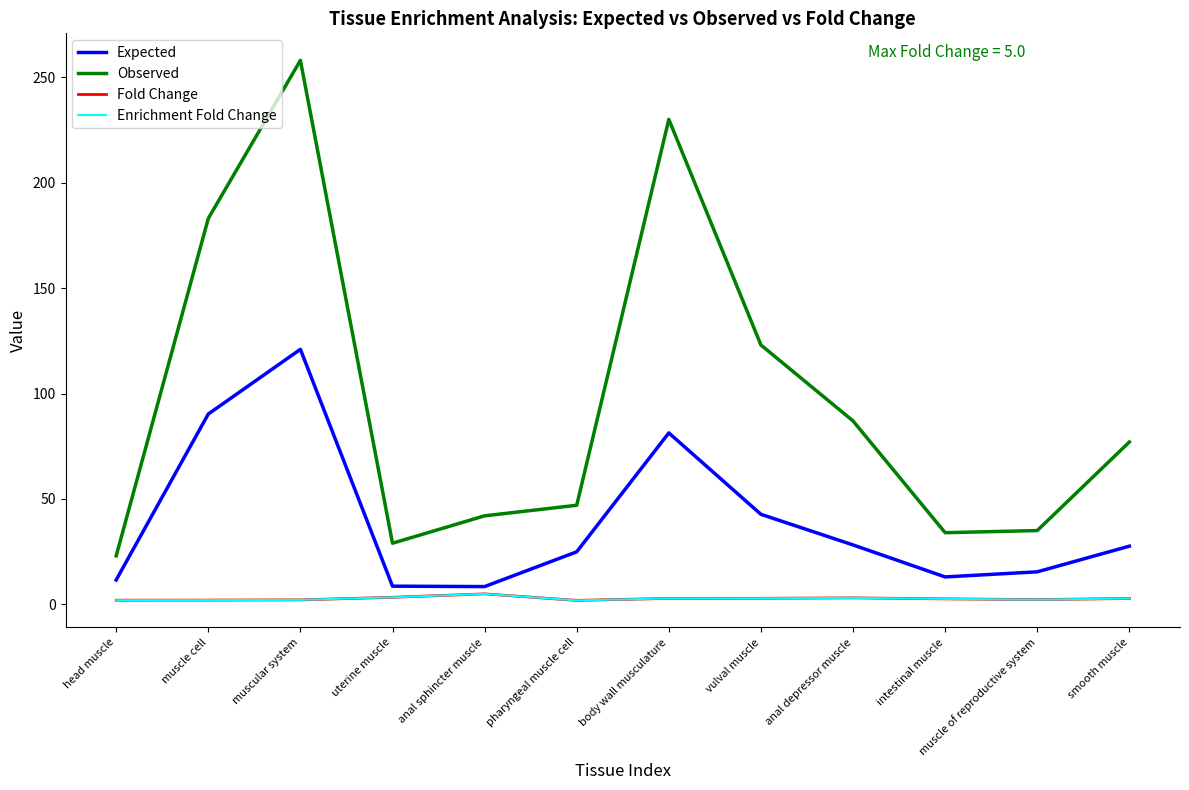

True or false: Enrichment Fold Change and Observed intersect in this chart.

False